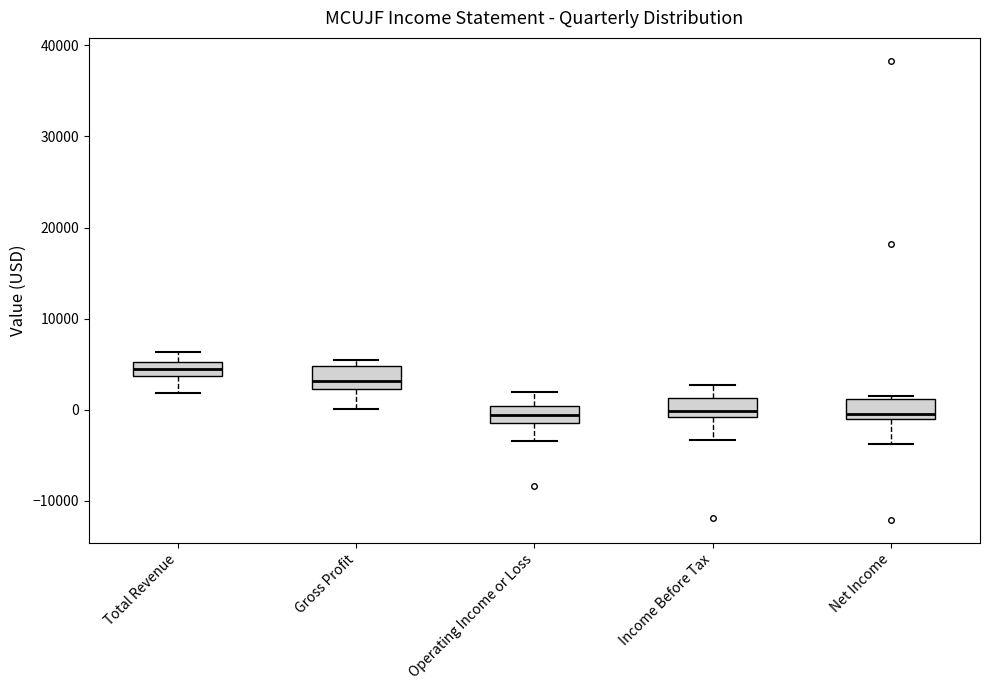

Reading left to right, transcribe this box plot: for each box, give where its median line is, the range the box spans, and where its two whiskers end, as read against the y-axis. The values are not printed on the chart, so give them approximately, as read against the axis.

Total Revenue: median 4000 (inside the box), box 4000 to 5000, whiskers 2000 to 6000
Gross Profit: median 3000, box 2000 to 5000, whiskers 0 to 6000
Operating Income or Loss: median -1000 (inside the box), box -1000 to 0, whiskers -3000 to 2000
Income Before Tax: median 0, box -1000 to 1000, whiskers -3000 to 3000
Net Income: median 0, box -1000 to 1000, whiskers -4000 to 2000